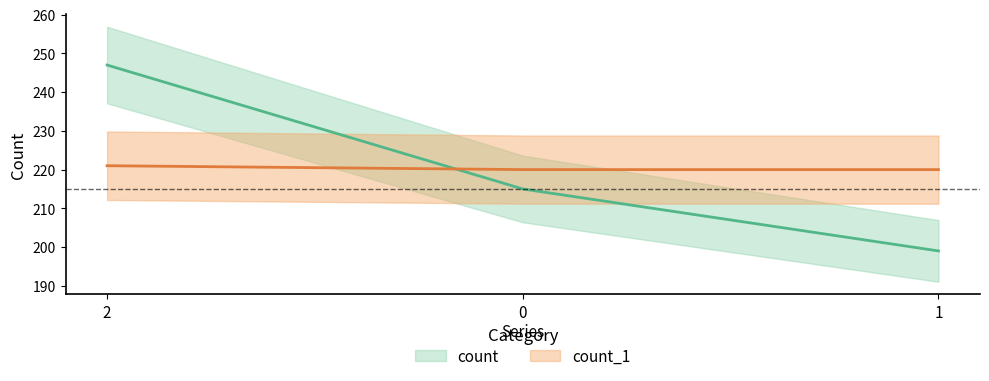

Is it true that count_1 equals 134 at 1?

False